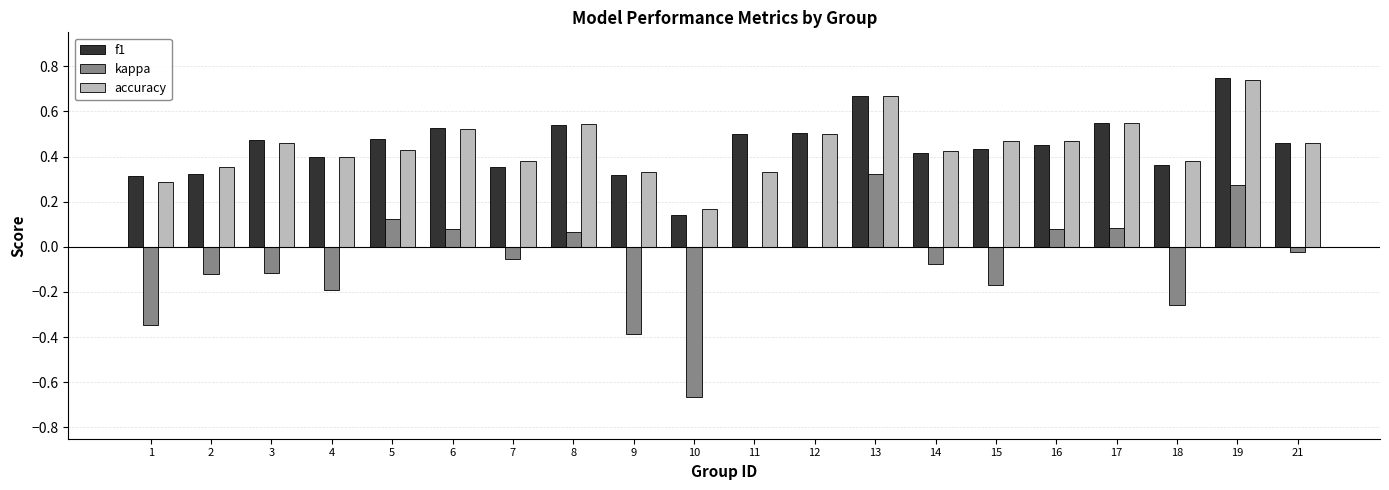

At which category is the sum across all series the highest?

19